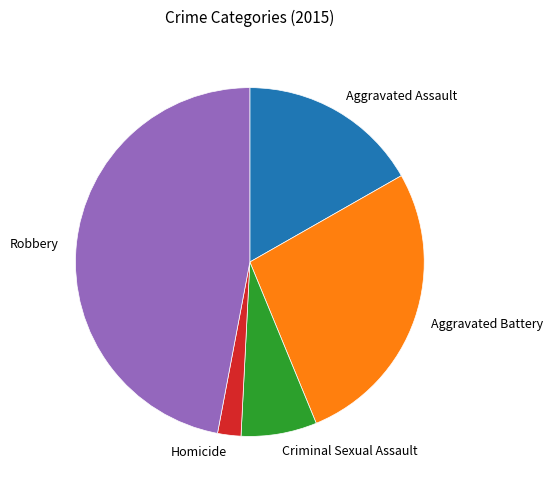

Is there any slice that represents more than half of the pie?

No